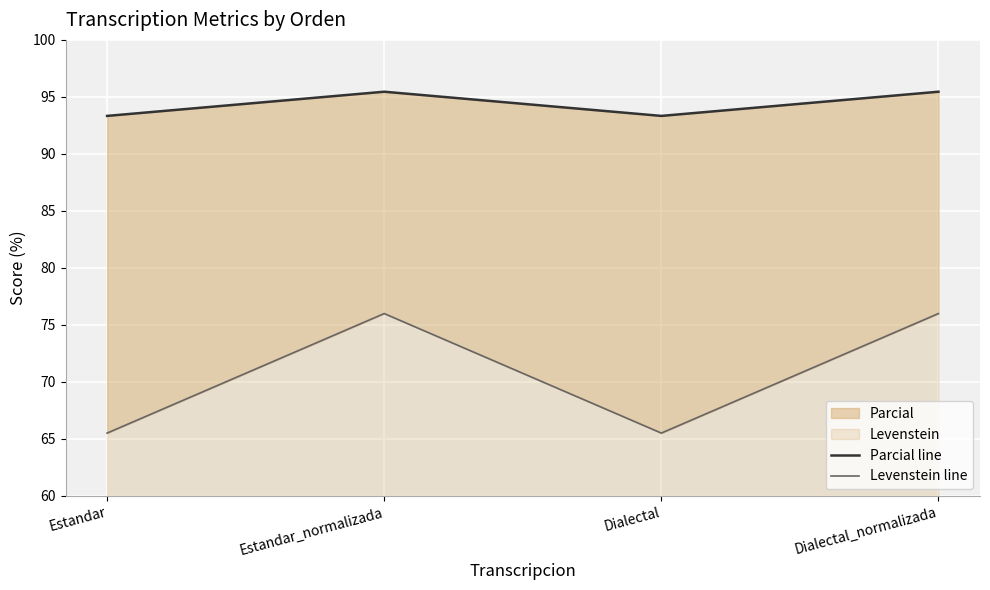

Which label corresponds to the smallest value in the chart?

Estandar